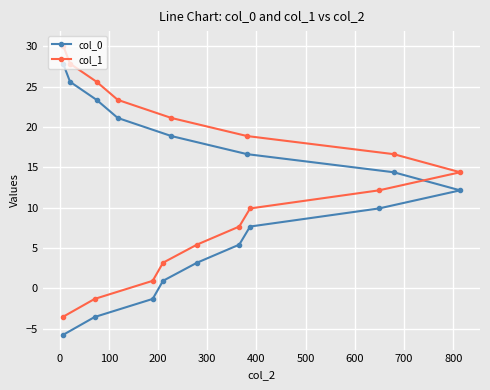

What is the difference between the maximum and minimum values in the col_1 series?

33.7